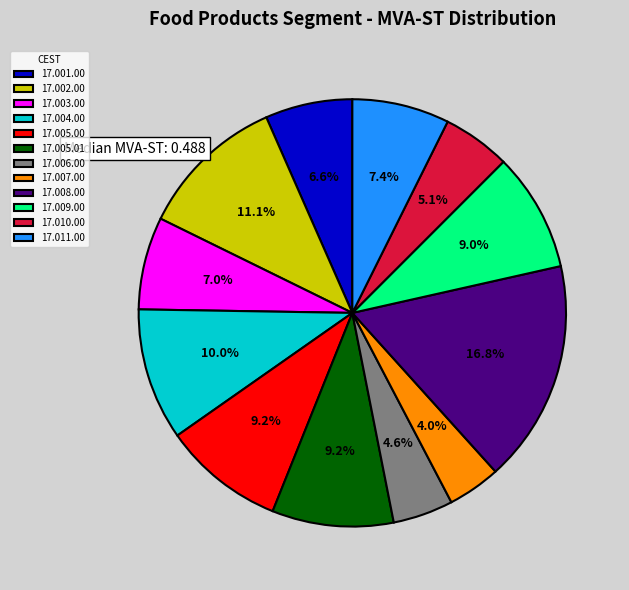

Is 17.004.00 the majority of the pie?

No